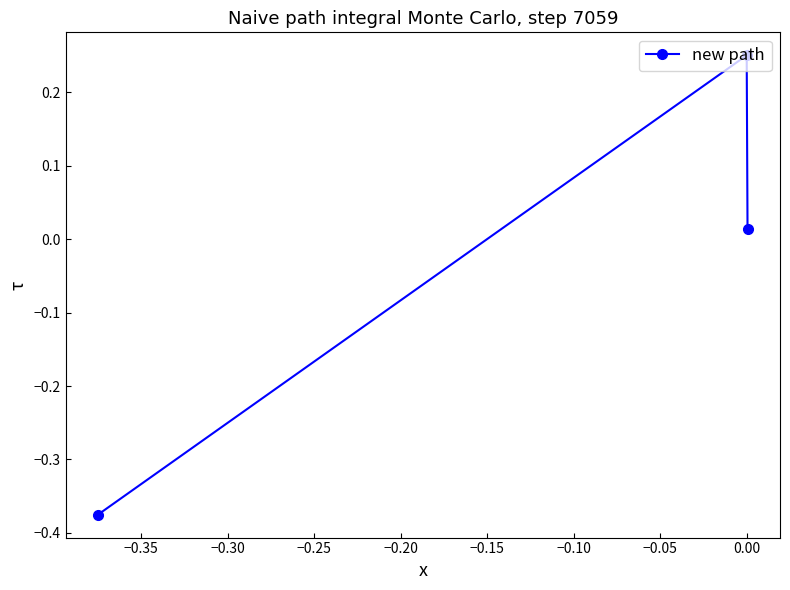

What is the difference between the maximum and minimum values?

0.6